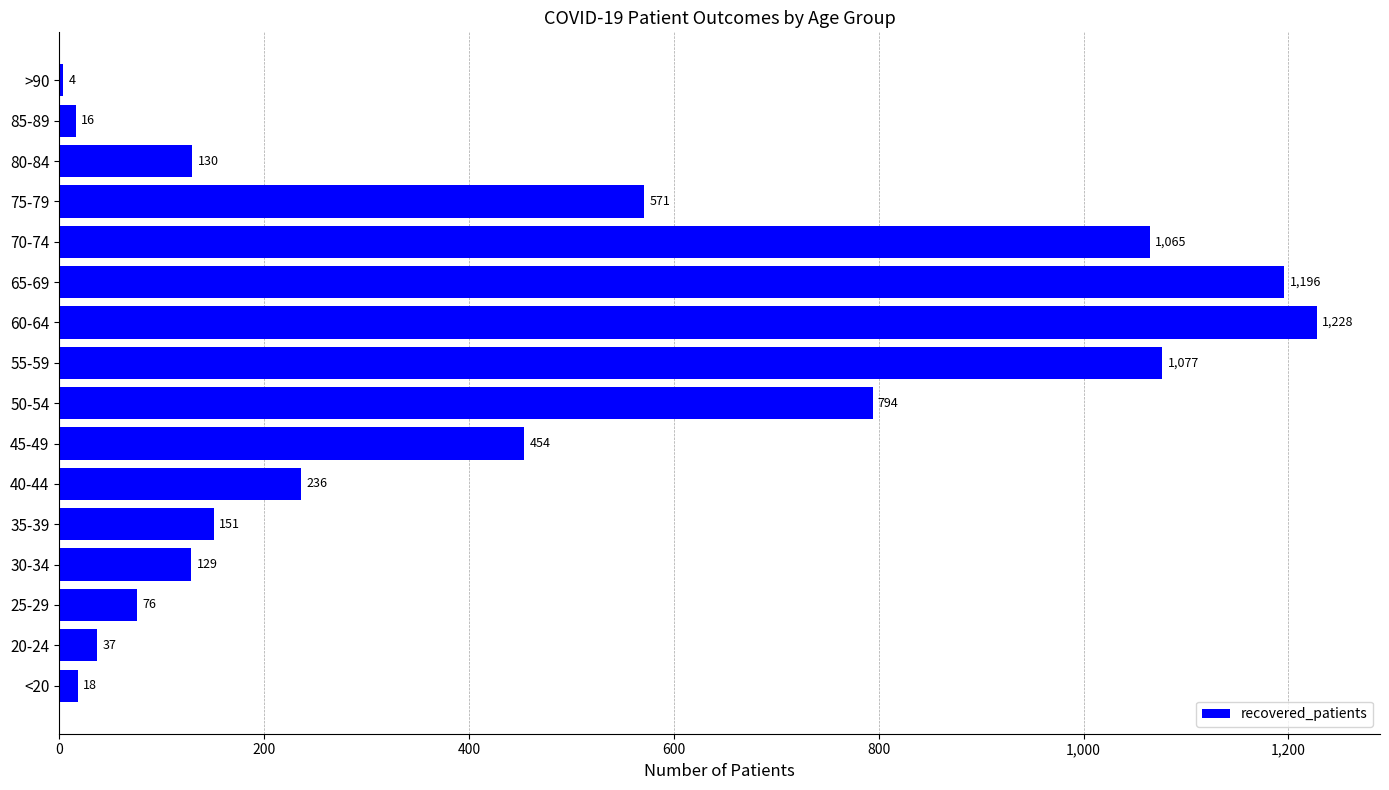

Rank the categories by value from lowest to highest.

>90, 85-89, <20, 20-24, 25-29, 30-34, 80-84, 35-39, 40-44, 45-49, 75-79, 50-54, 70-74, 55-59, 65-69, 60-64